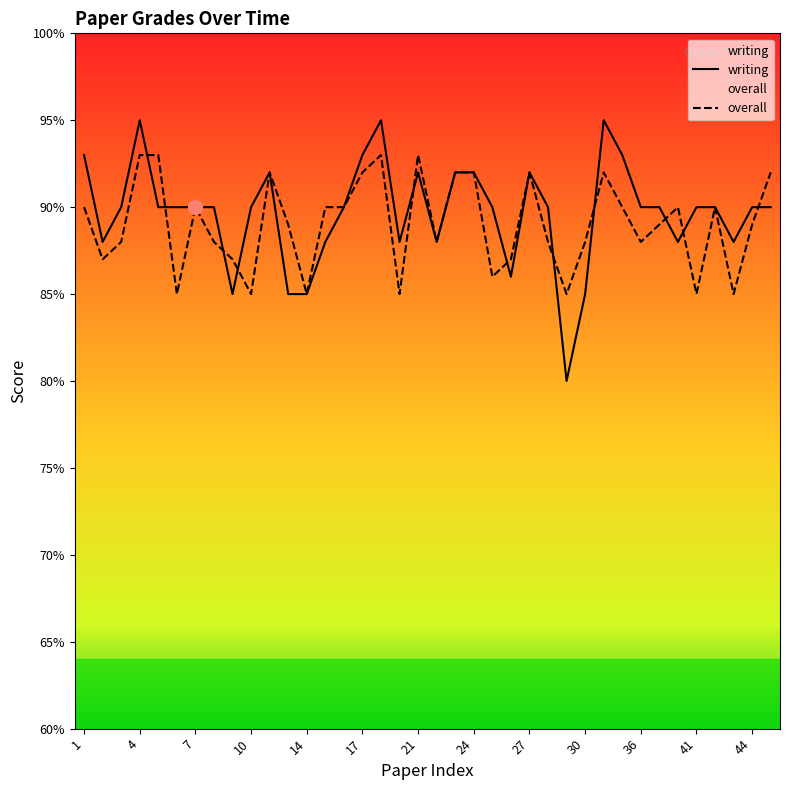

The value of writing at 44 is 90. True or false?

True